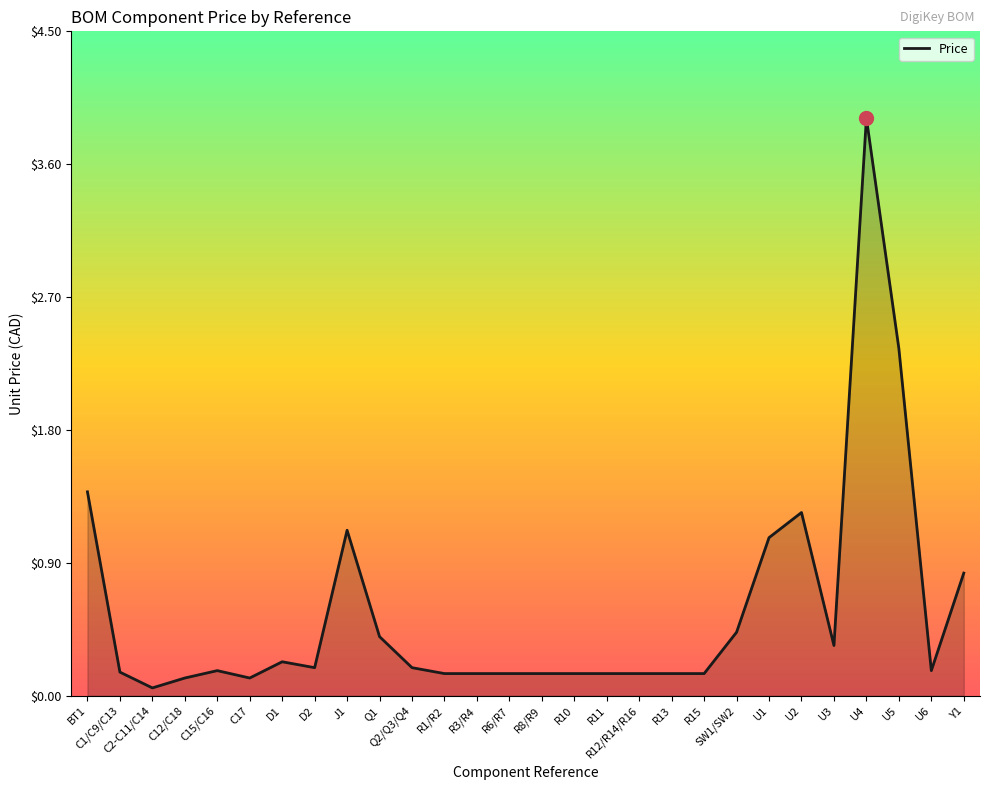

What position from the right is SW1/SW2?

8